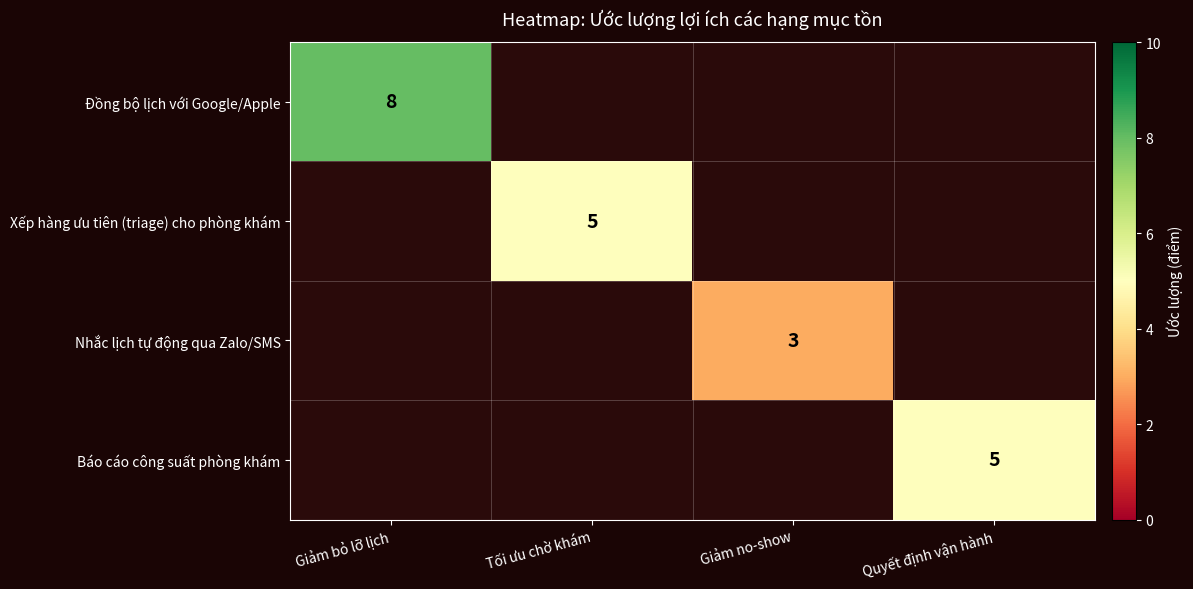

How many series are shown in this chart?

4